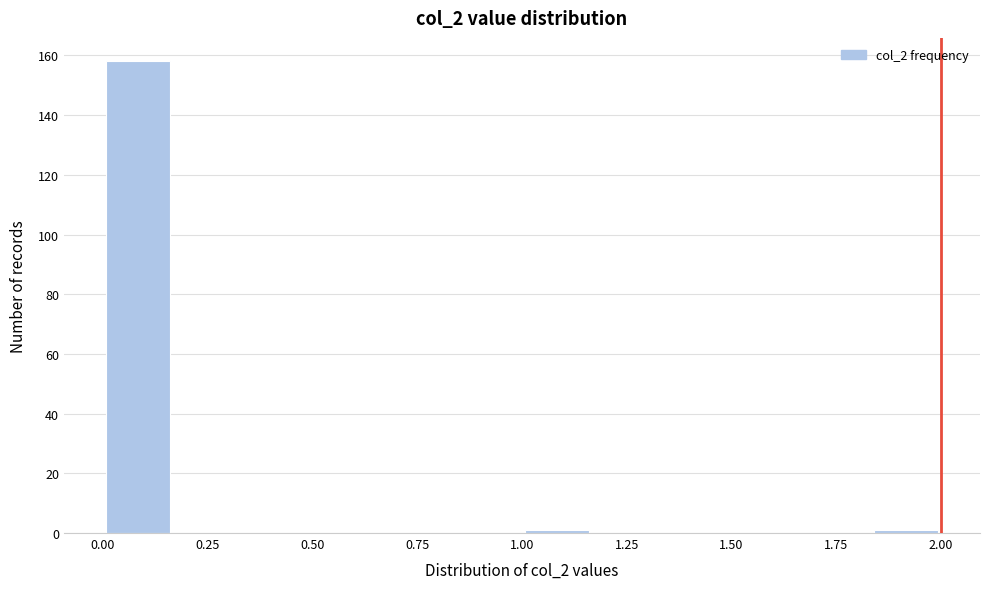

Read against the x-axis, roughly where is the centre of the tallest bar?

0.10